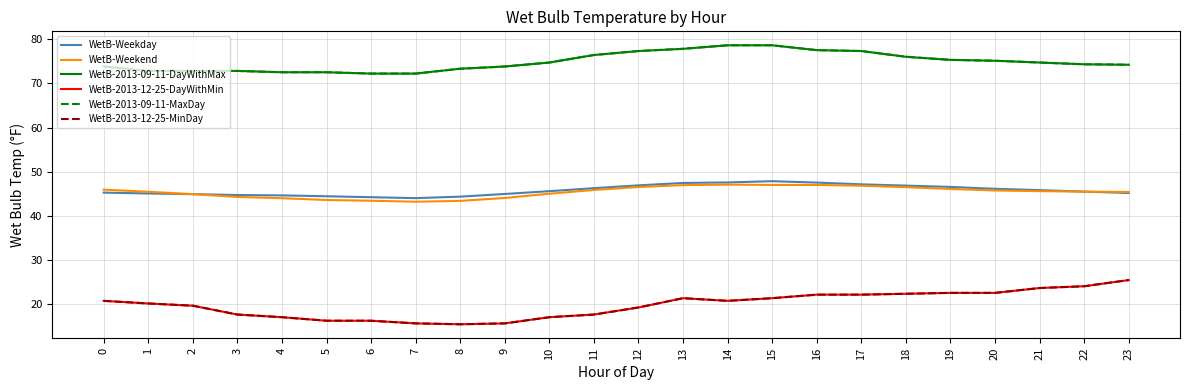

Does the chart display data point markers on the line(s)?

No